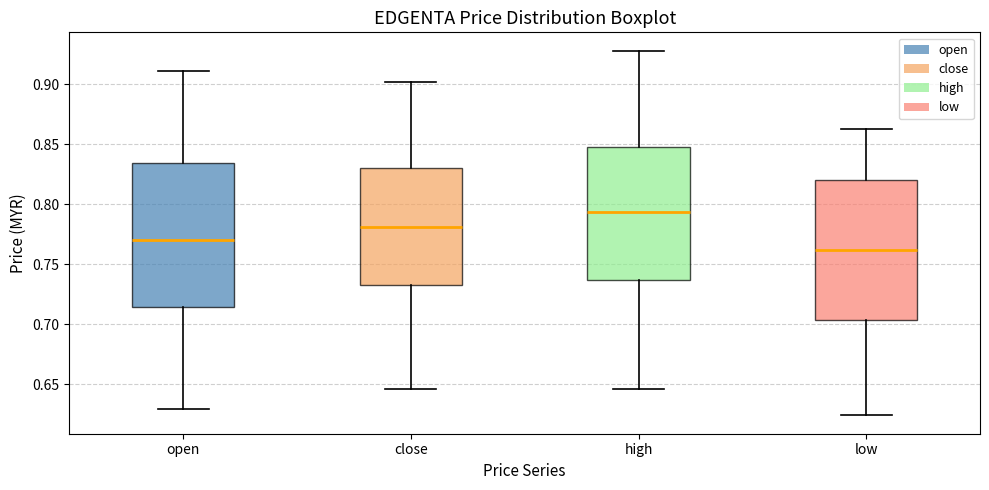

Where is the lower edge of the box for high on the y-axis? The values are not printed on the chart, so give them approximately, as read against the axis.

0.735